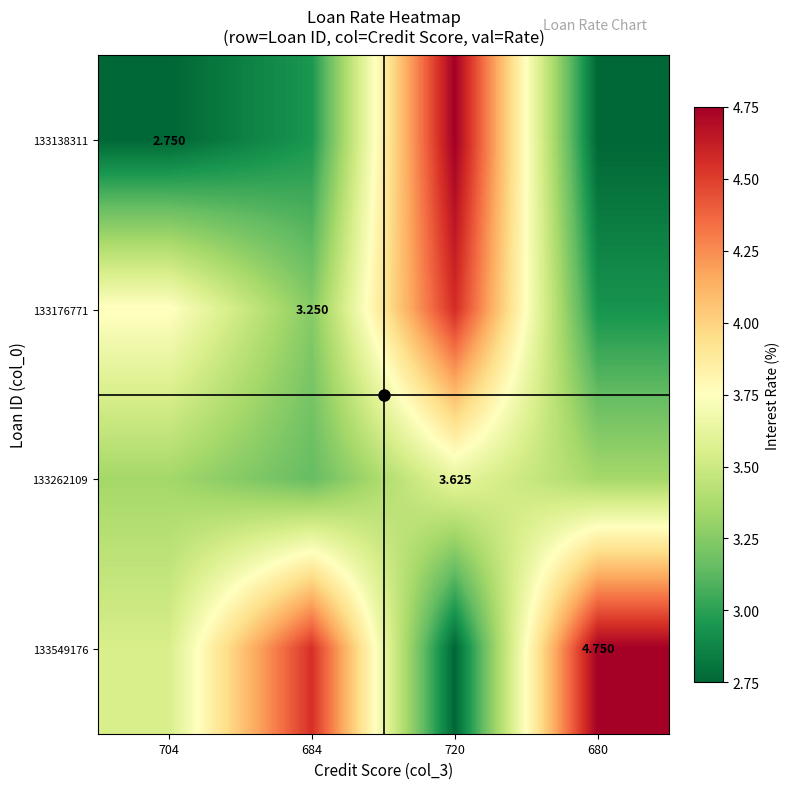

Which has a higher value, 684 or 720?

720